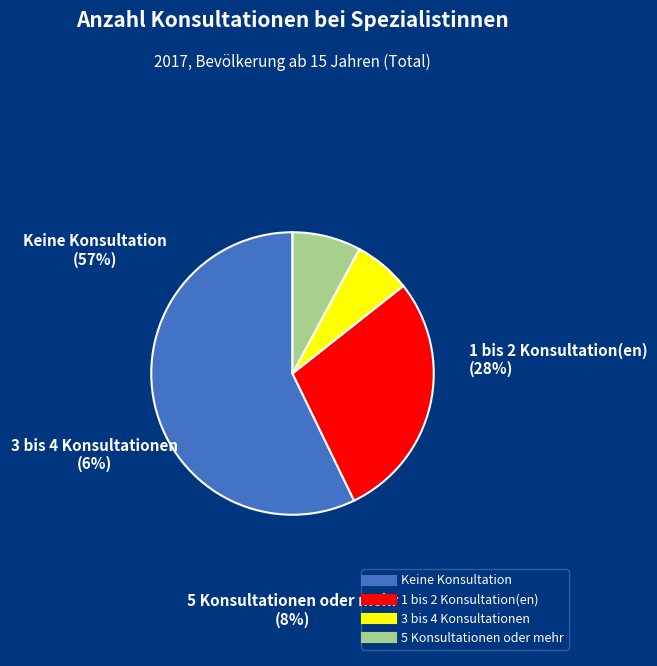

Which has a higher value, Keine Konsultation or 3 bis 4 Konsultationen?

Keine Konsultation